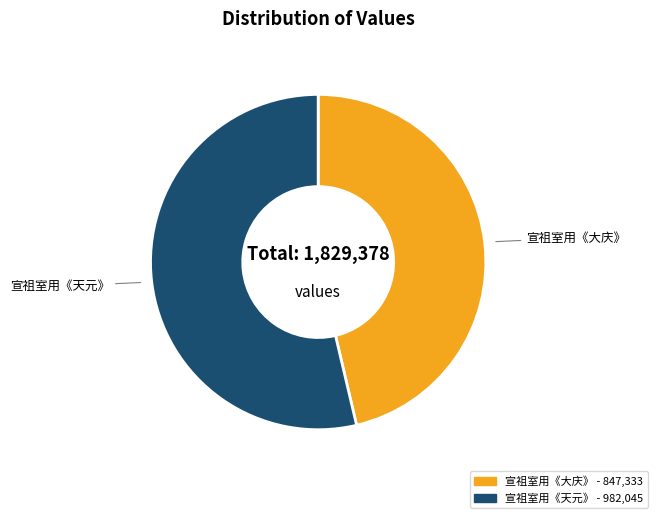

Is there a majority slice in this chart?

Yes